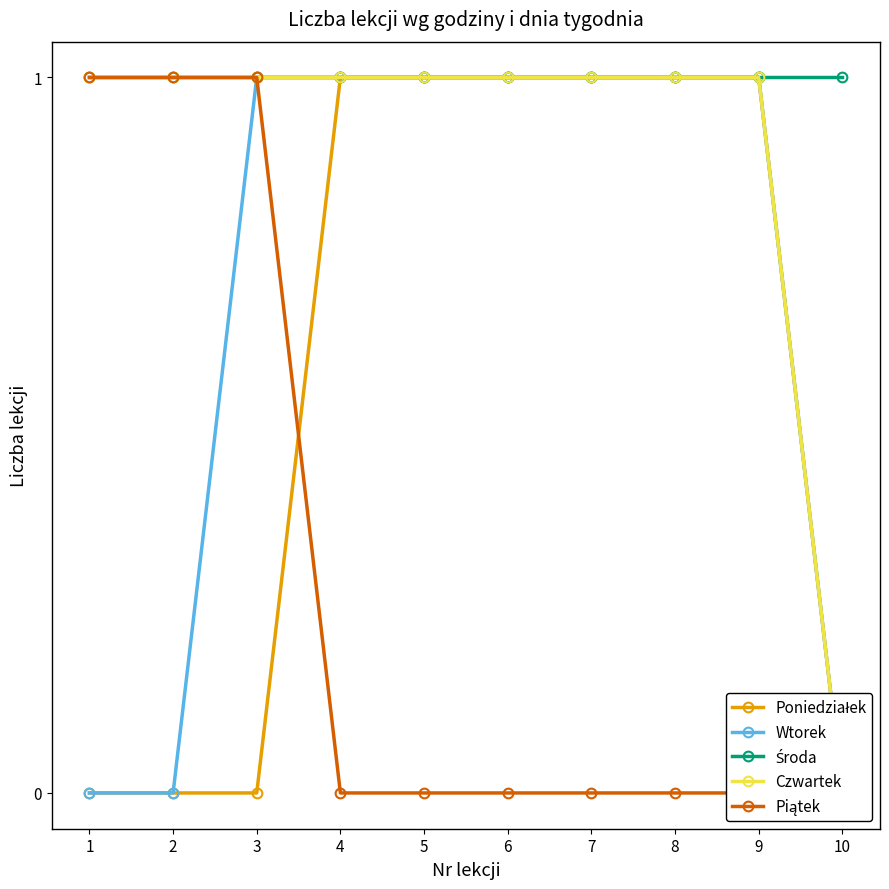

What is the difference between the Wtorek values at 3 and 2?

1